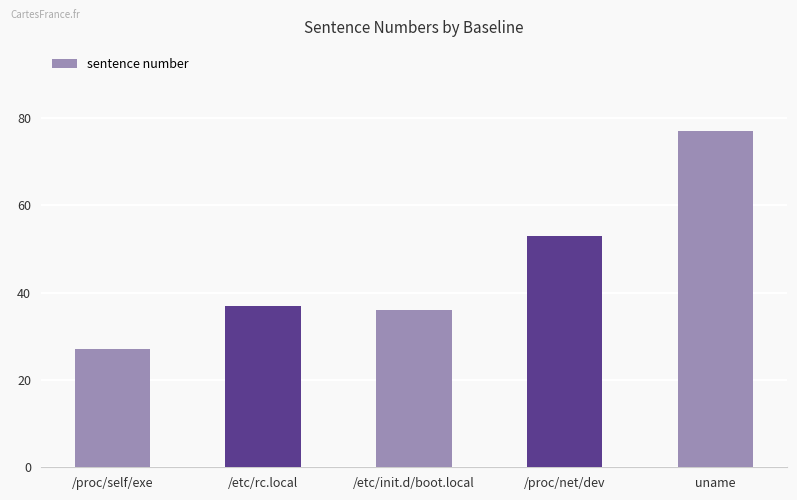

Count the number of data series in this chart.

1